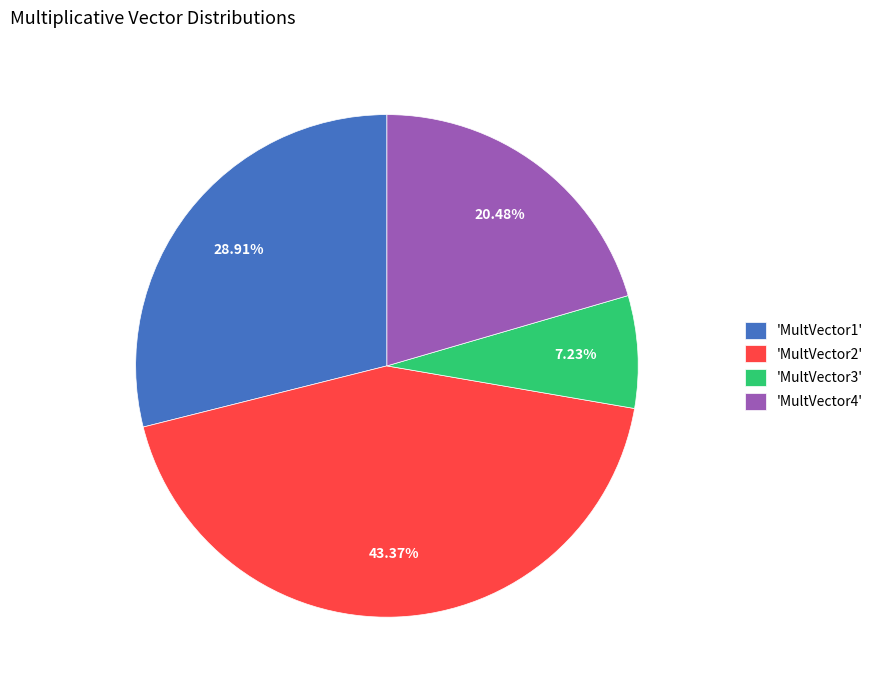

Which has a higher value, 'MultVector4' or 'MultVector3'?

'MultVector4'